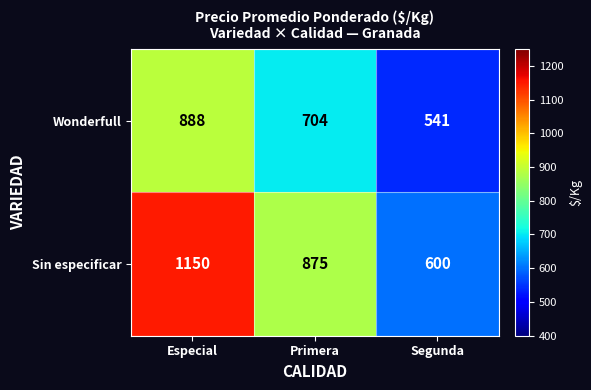

Where is Wonderfull nearest to the value 714?

Primera